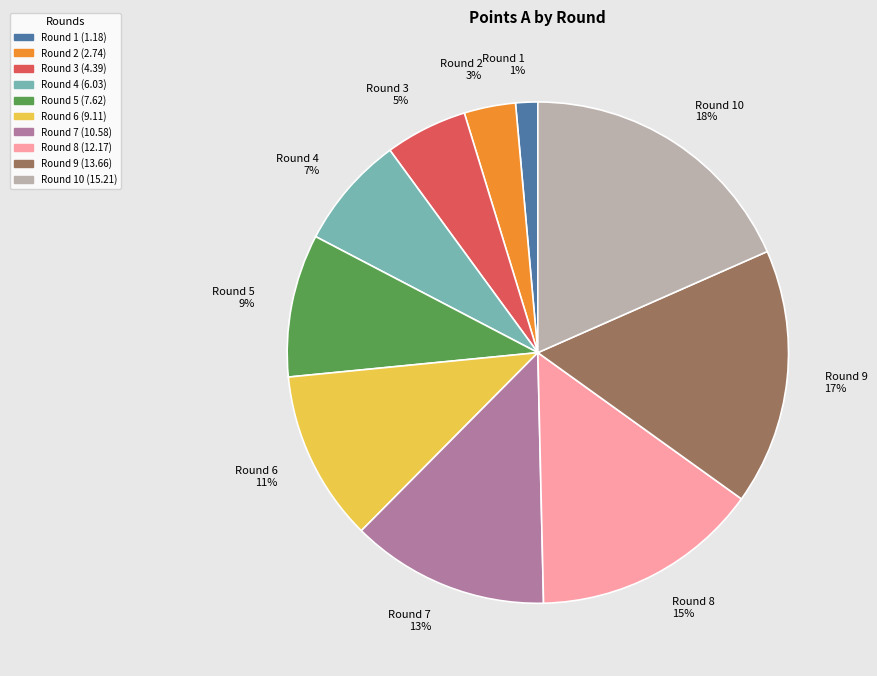

What percentage is the Round 7 13% slice, to the nearest percent?

13%